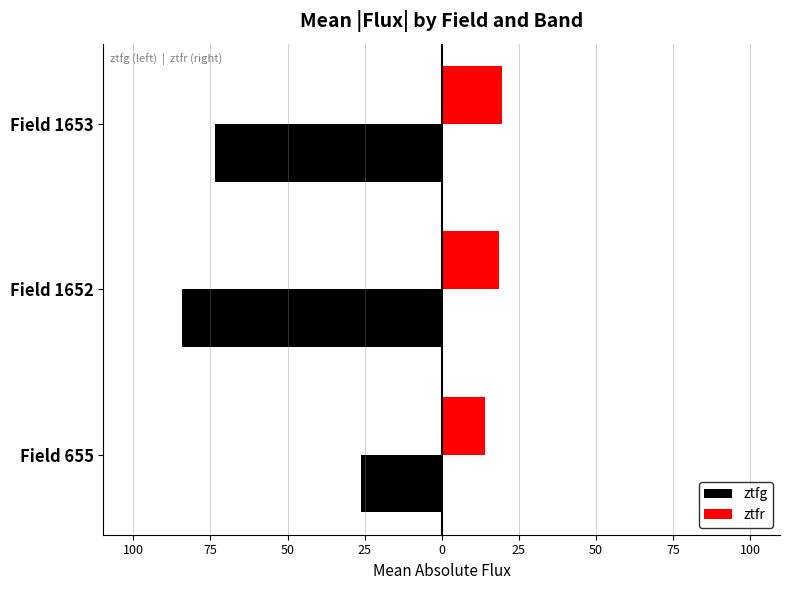

What are all the series names shown in the legend?

ztfg, ztfr